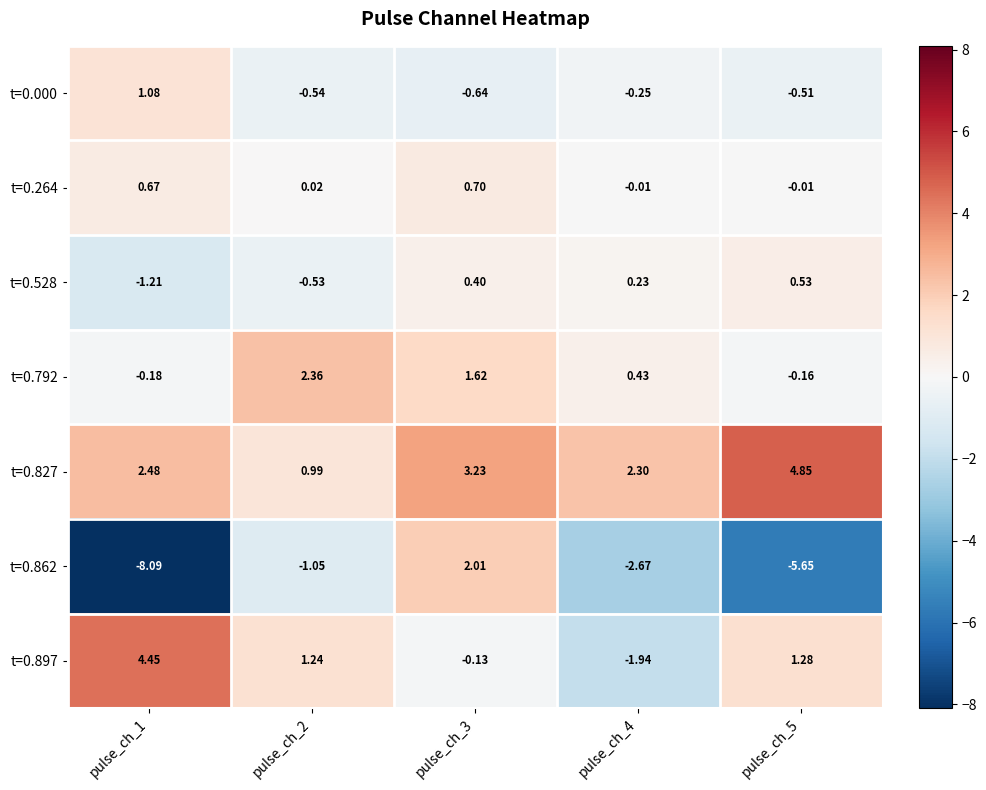

Is the value of t=0.528 at pulse_ch_5 greater than the value of t=0.264 at pulse_ch_4?

Yes